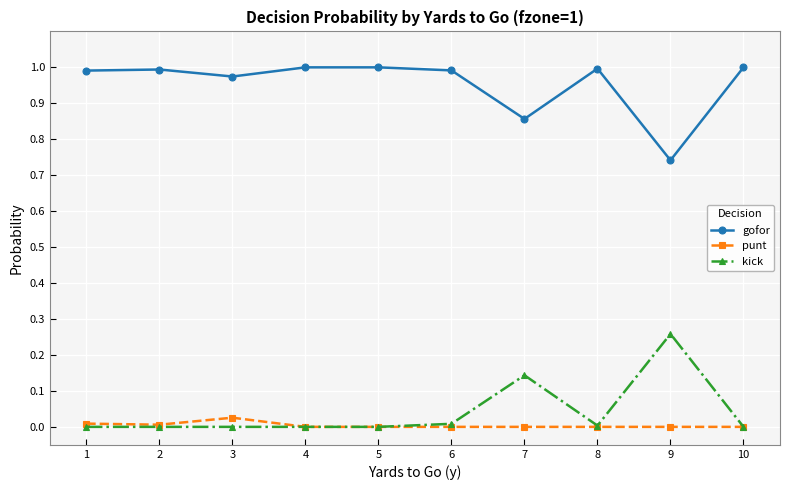

List the series in order of their peak value, lowest first.

punt, kick, gofor